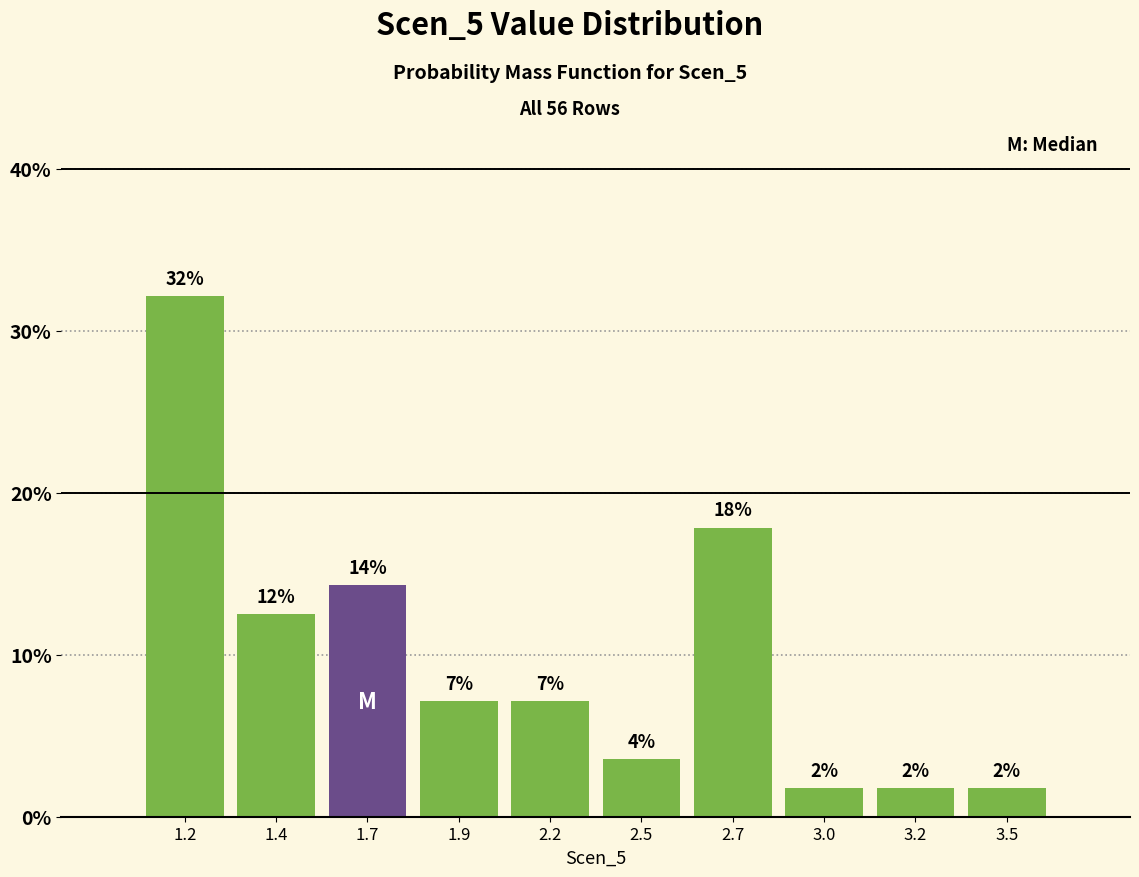

Are the bars horizontal?

No